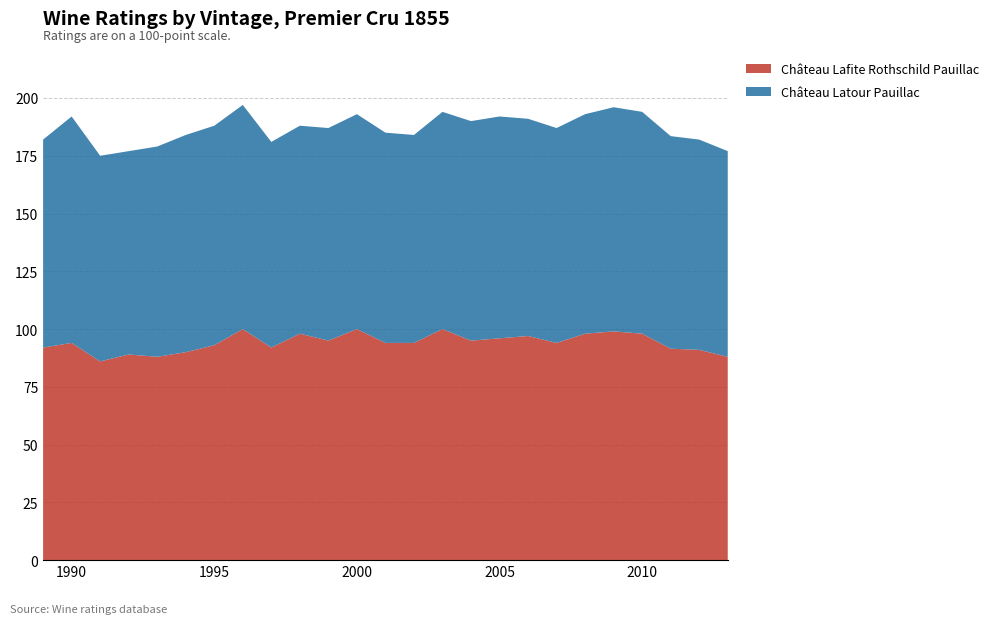

What is the total value across all series at 2005?

192.0